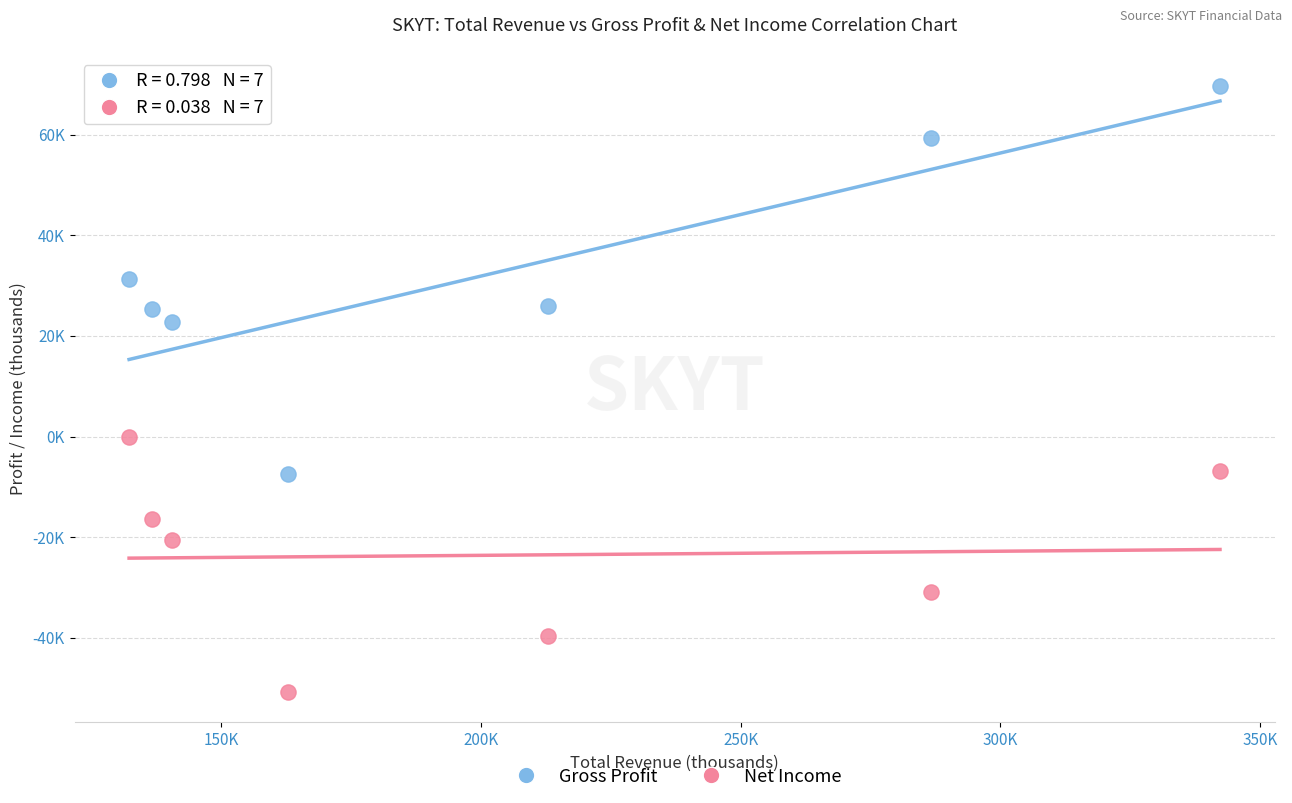

What are all the series names shown in the legend?

Gross Profit, Net Income